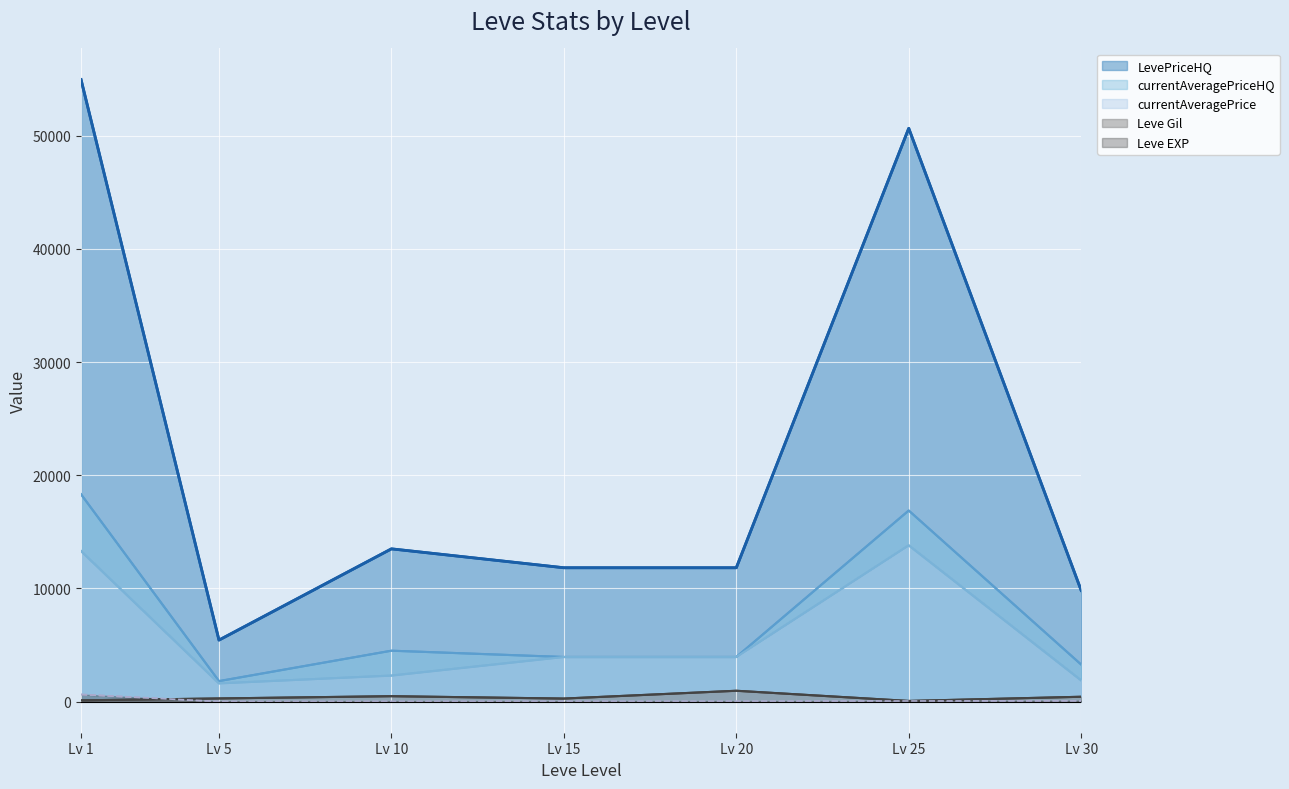

How many categories are shown in the chart?

7